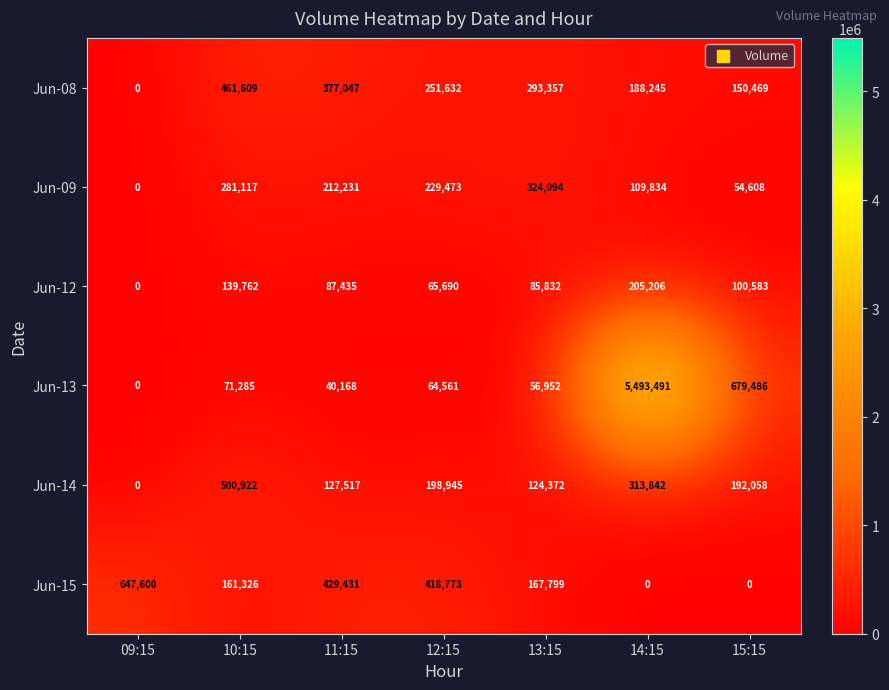

What is the difference between the highest and lowest values at 14:15?

5493491